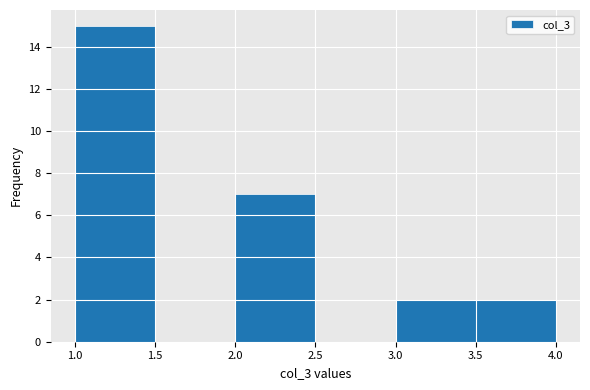

What is the height of the bar covering 1.0 to 1.5 on the x-axis? The values are not printed on the chart, so give them approximately, as read against the axis.

15